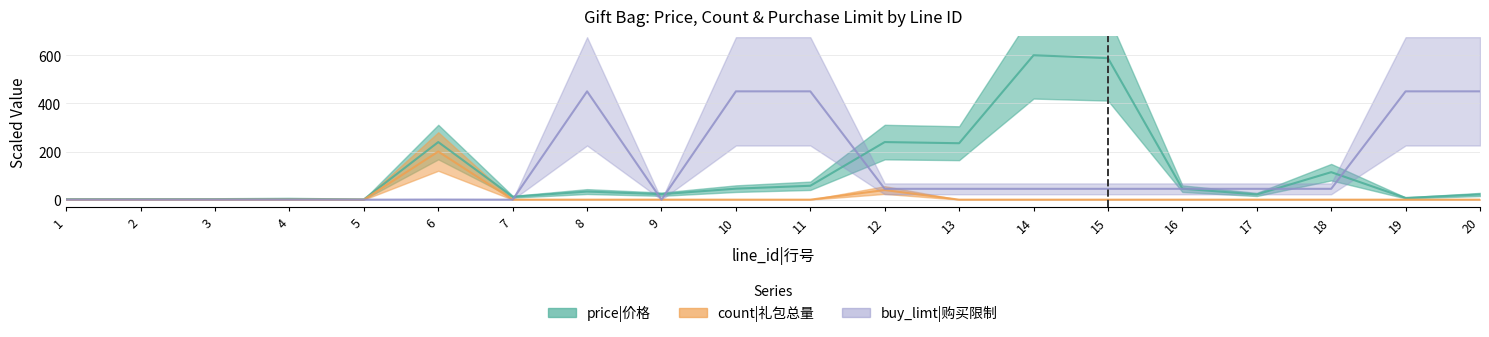

True or false: count has a value of 0.0 at 13.

True